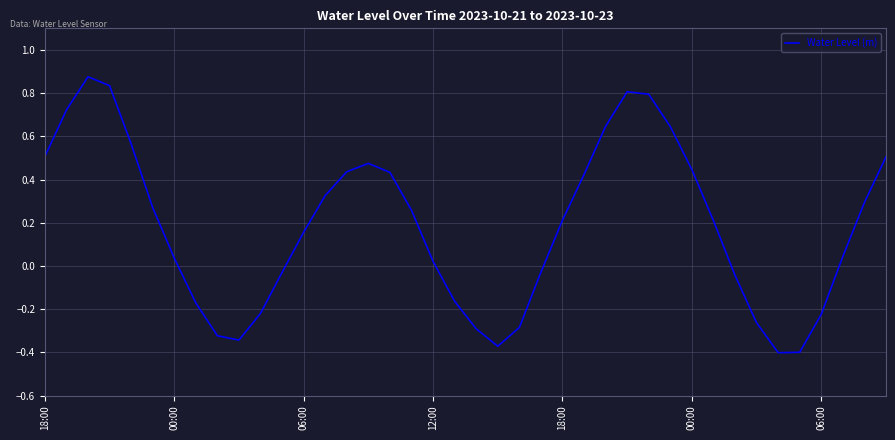

Reading left to right, extract all data points from this chart.

0.5	0.7	0.9	0.8	0.6	0.3	0.0	-0.2	-0.3	-0.3	-0.2	-0.0	0.2	0.3	0.4	0.5	0.4	0.3	0.0	-0.2	-0.3	-0.4	-0.3	-0.0	0.2	0.4	0.6	0.8	0.8	0.6	0.4	0.2	-0.0	-0.3	-0.4	-0.4	-0.2	0.0	0.3	0.5